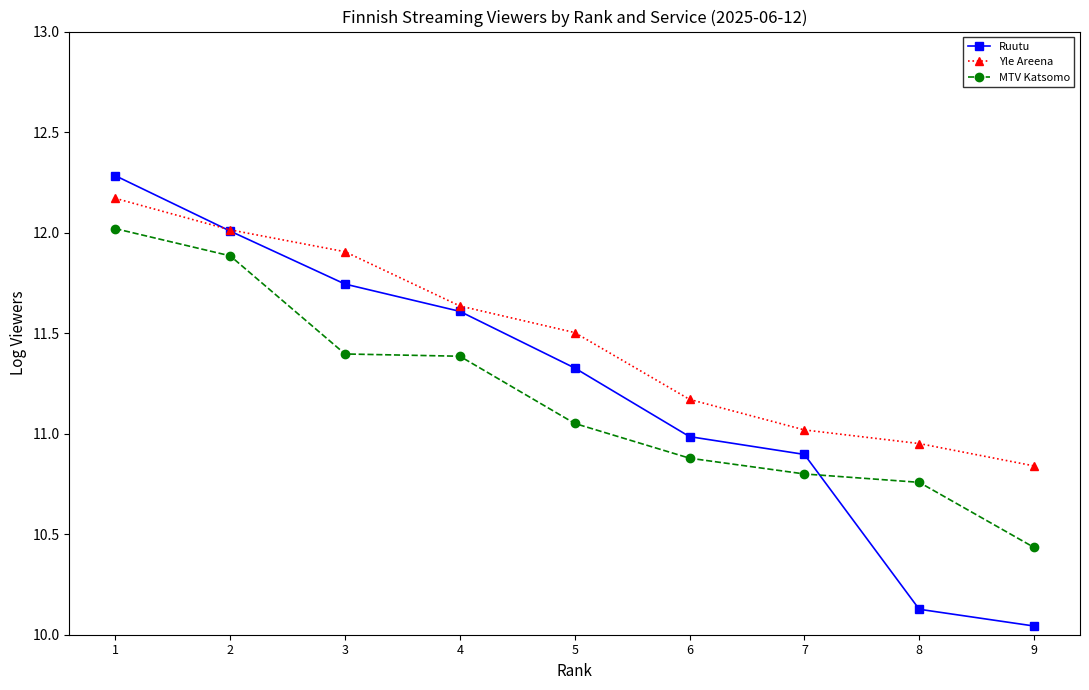

How many lines are shown in the chart?

3